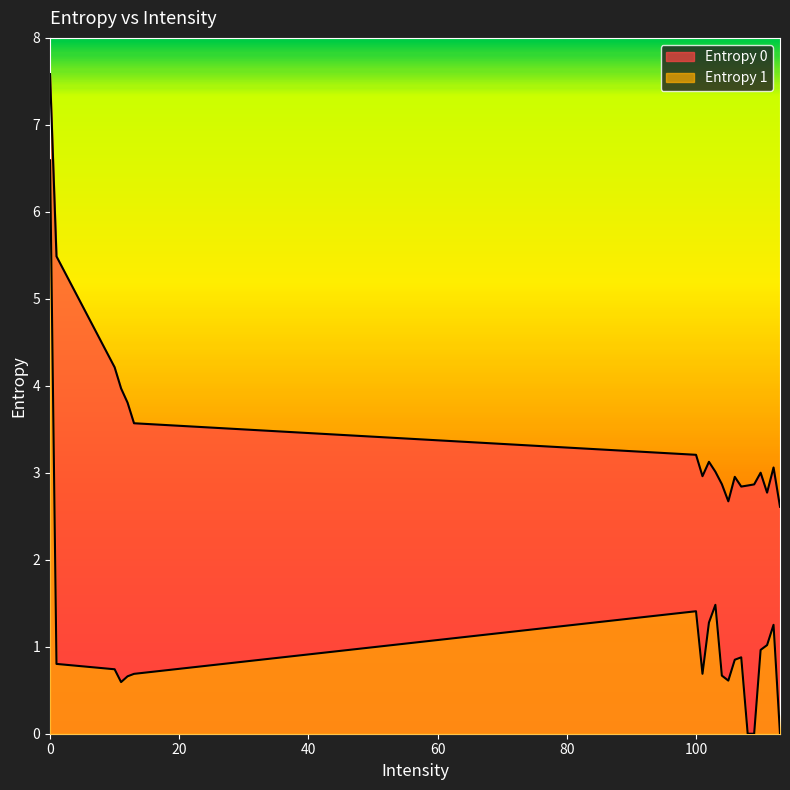

Rank the categories by Entropy 0 value from highest to lowest.

0, 1, 10, 11, 12, 13, 100, 102, 112, 103, 110, 101, 106, 104, 109, 108, 107, 111, 105, 113